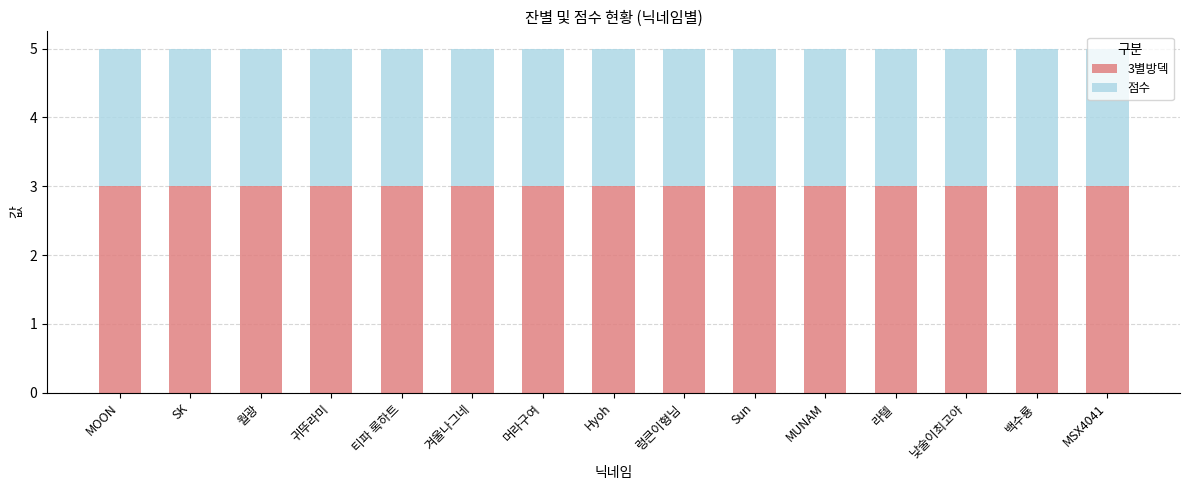

The value of 3별방덱 at 귀뚜라미 is 1. True or false?

False